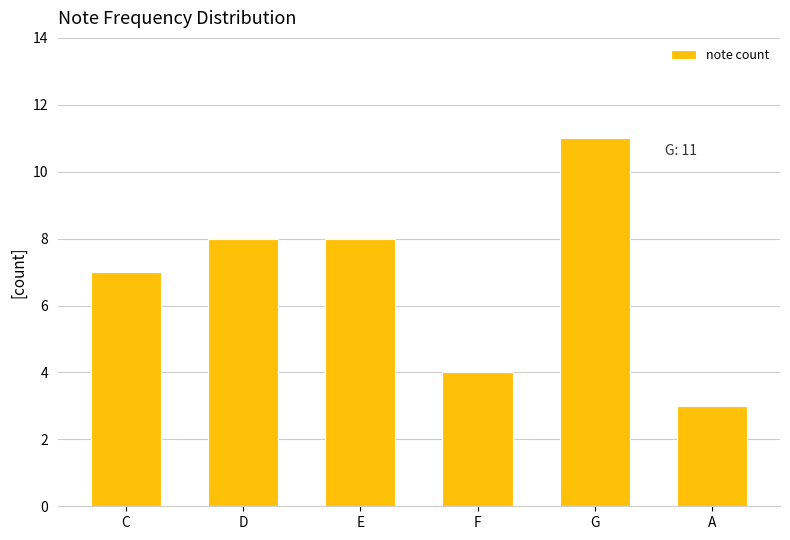

How many data points does each series have?

6